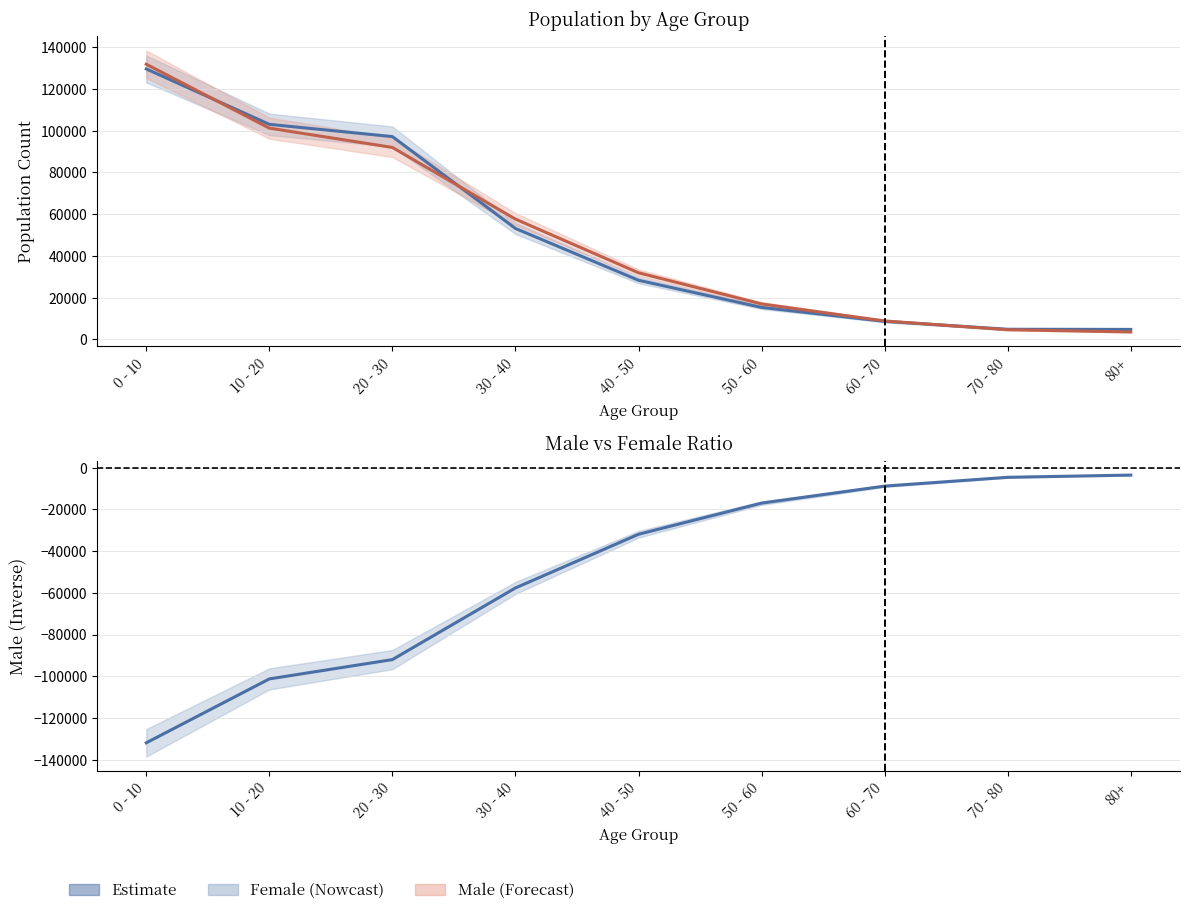

Does the chart have visible grid lines?

Yes